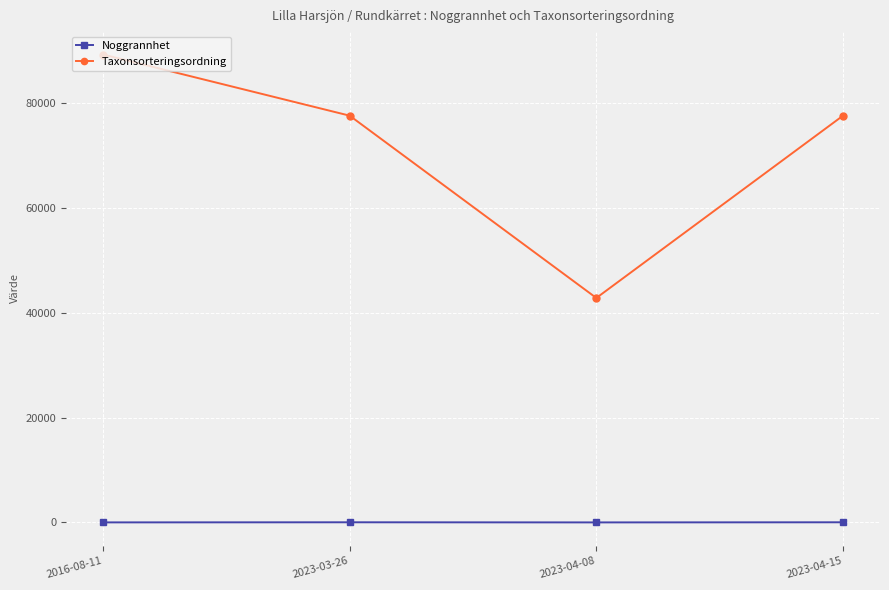

Is the value of Noggrannhet at 2023-03-26 greater than the value of Taxonsorteringsordning at 2023-04-15?

No